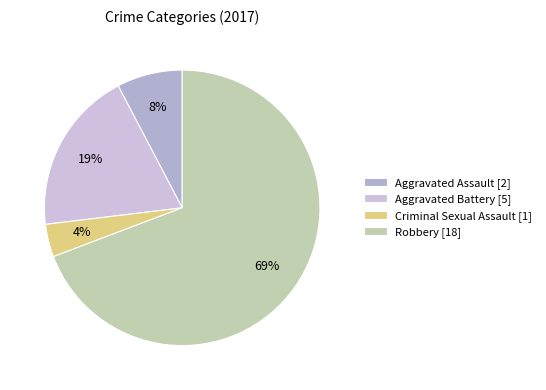

Rank the categories by value from highest to lowest.

Robbery, Aggravated Battery, Aggravated Assault, Criminal Sexual Assault